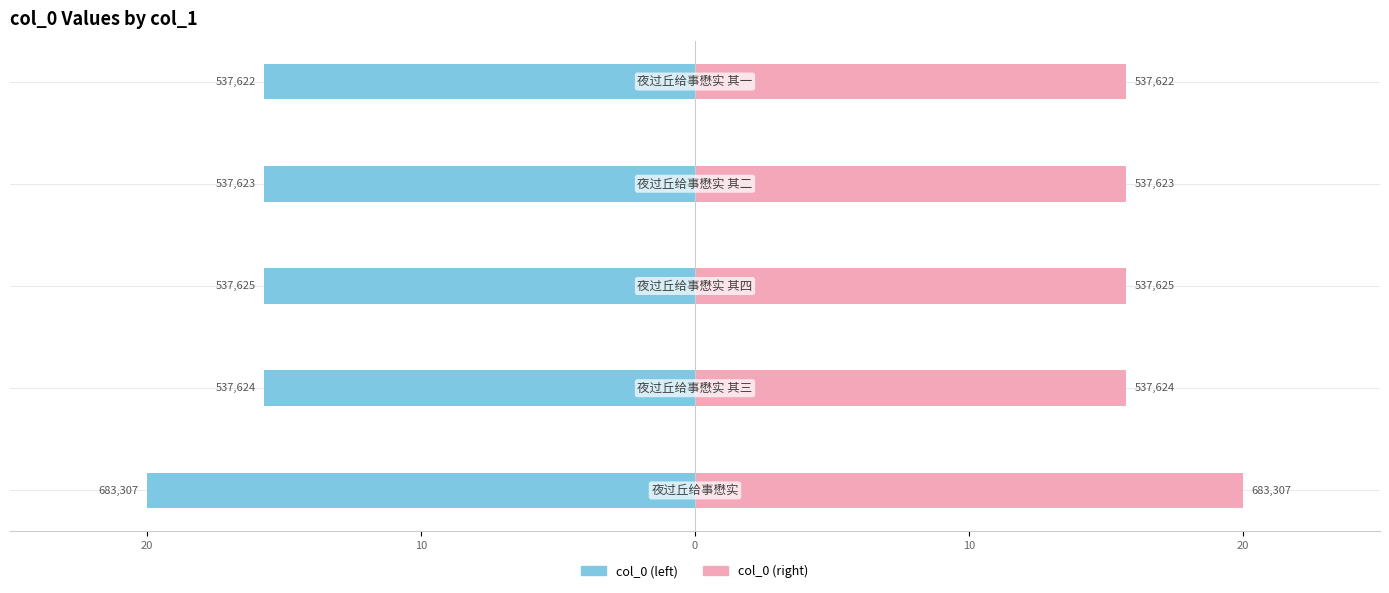

What is the difference between the highest and lowest values at 10?

31.5